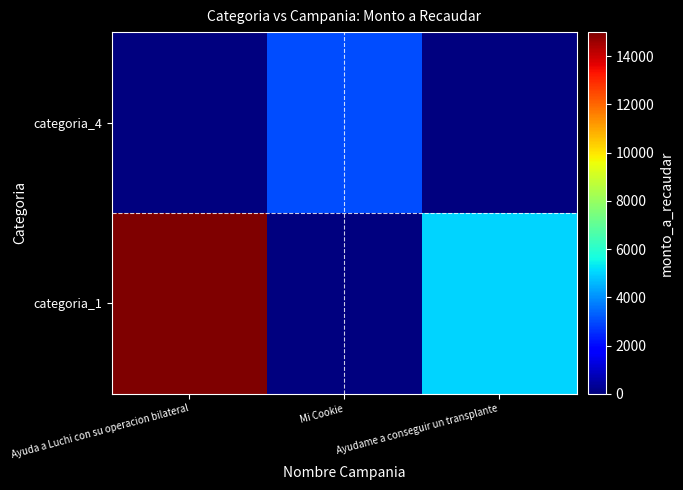

How many distinct data groups are displayed?

2